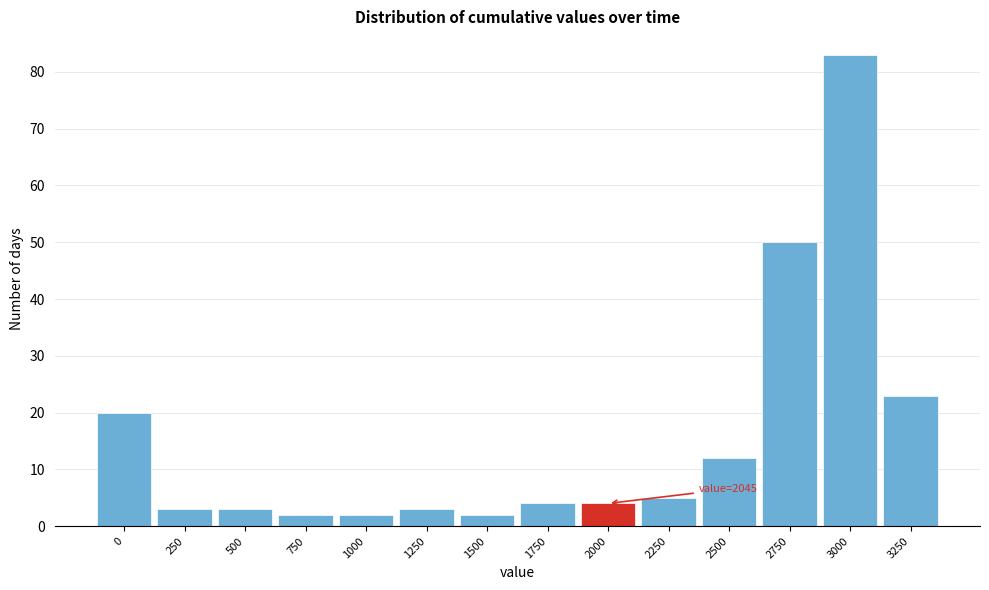

Reading right to left, what are all the values shown in this chart?

3250=23	3000=83	2750=50	2500=12	2250=5	2000=4	1750=4	1500=2	1250=3	1000=2	750=2	500=3	250=3	0=20